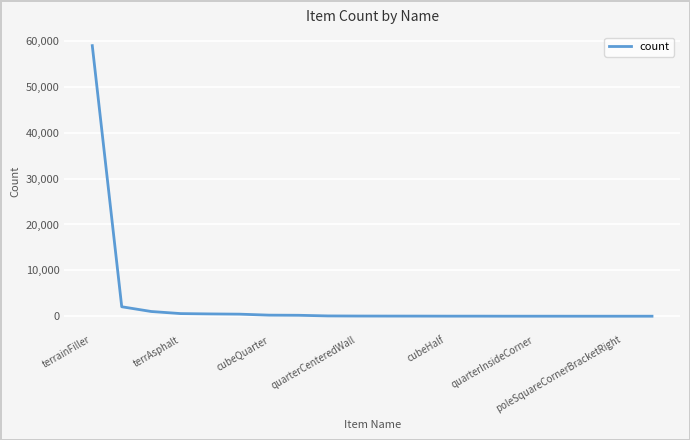

What is the maximum value shown in the chart?

59001